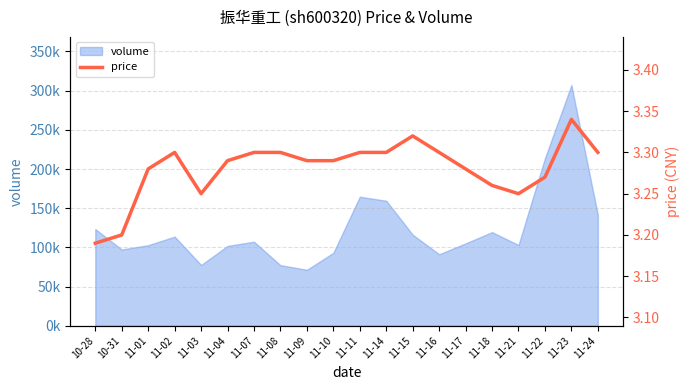

True or false: there are more than 0 points higher than both neighbors.

True